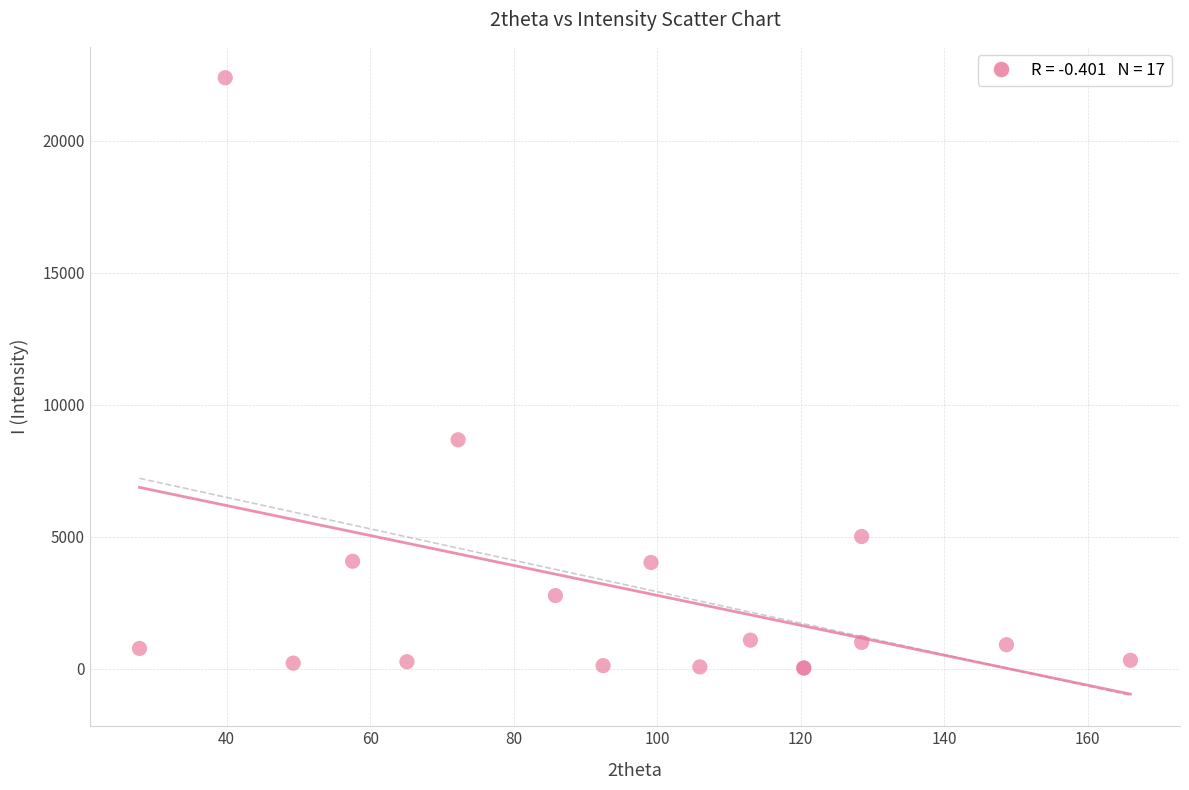

What Y value in the scatter plot is closest to 11212?

8676.8